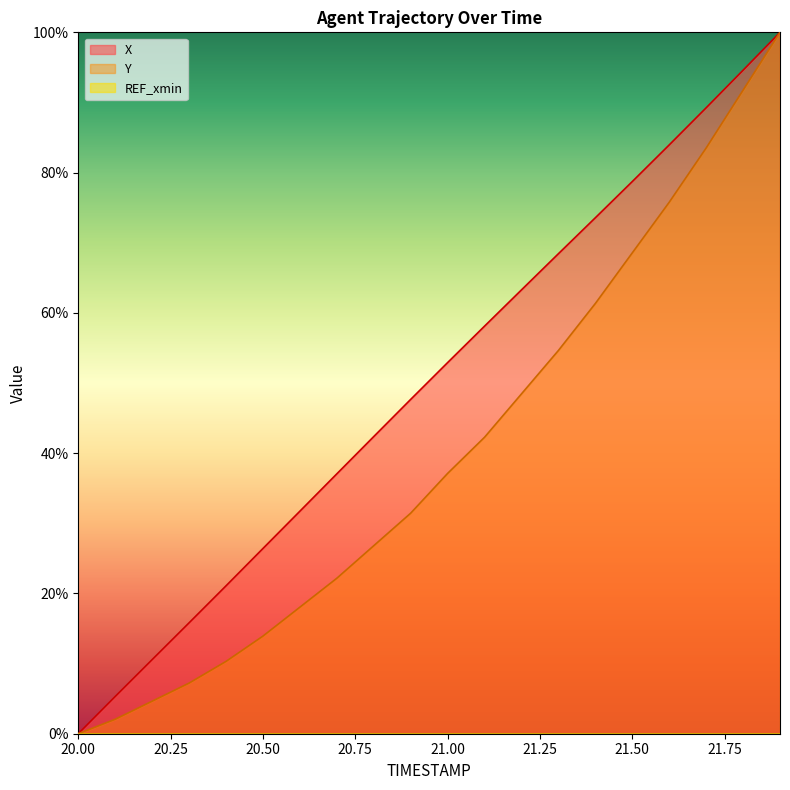

Does the chart display data point markers on the line(s)?

No